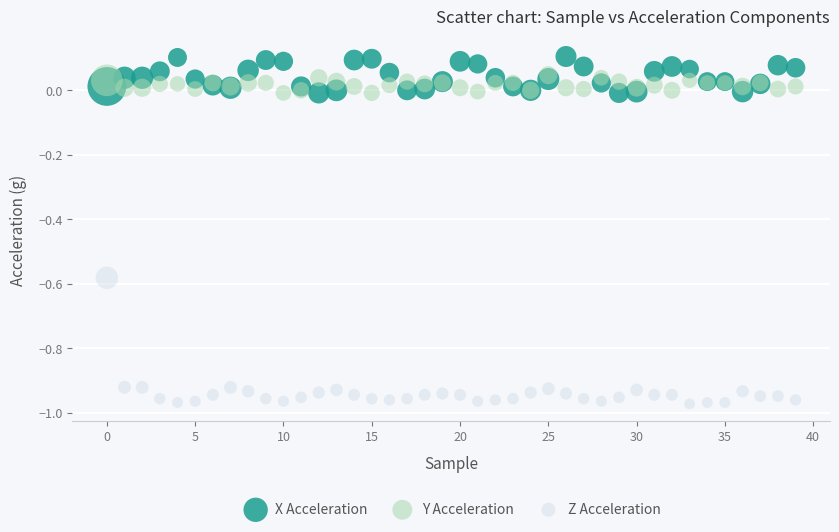

Which series contains the highest Y value?

X Acceleration